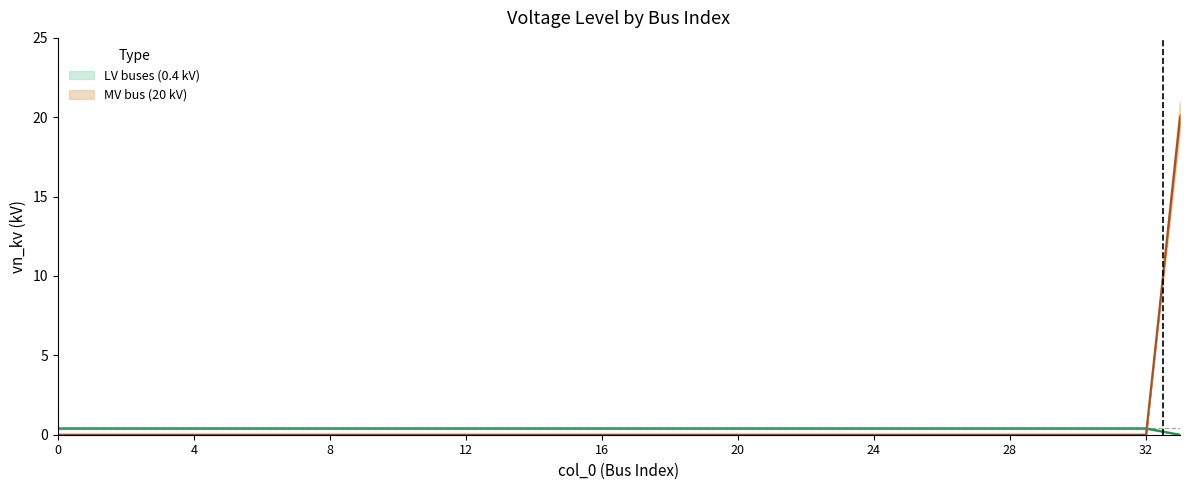

What is the value of the 13th point from the left?

0.4